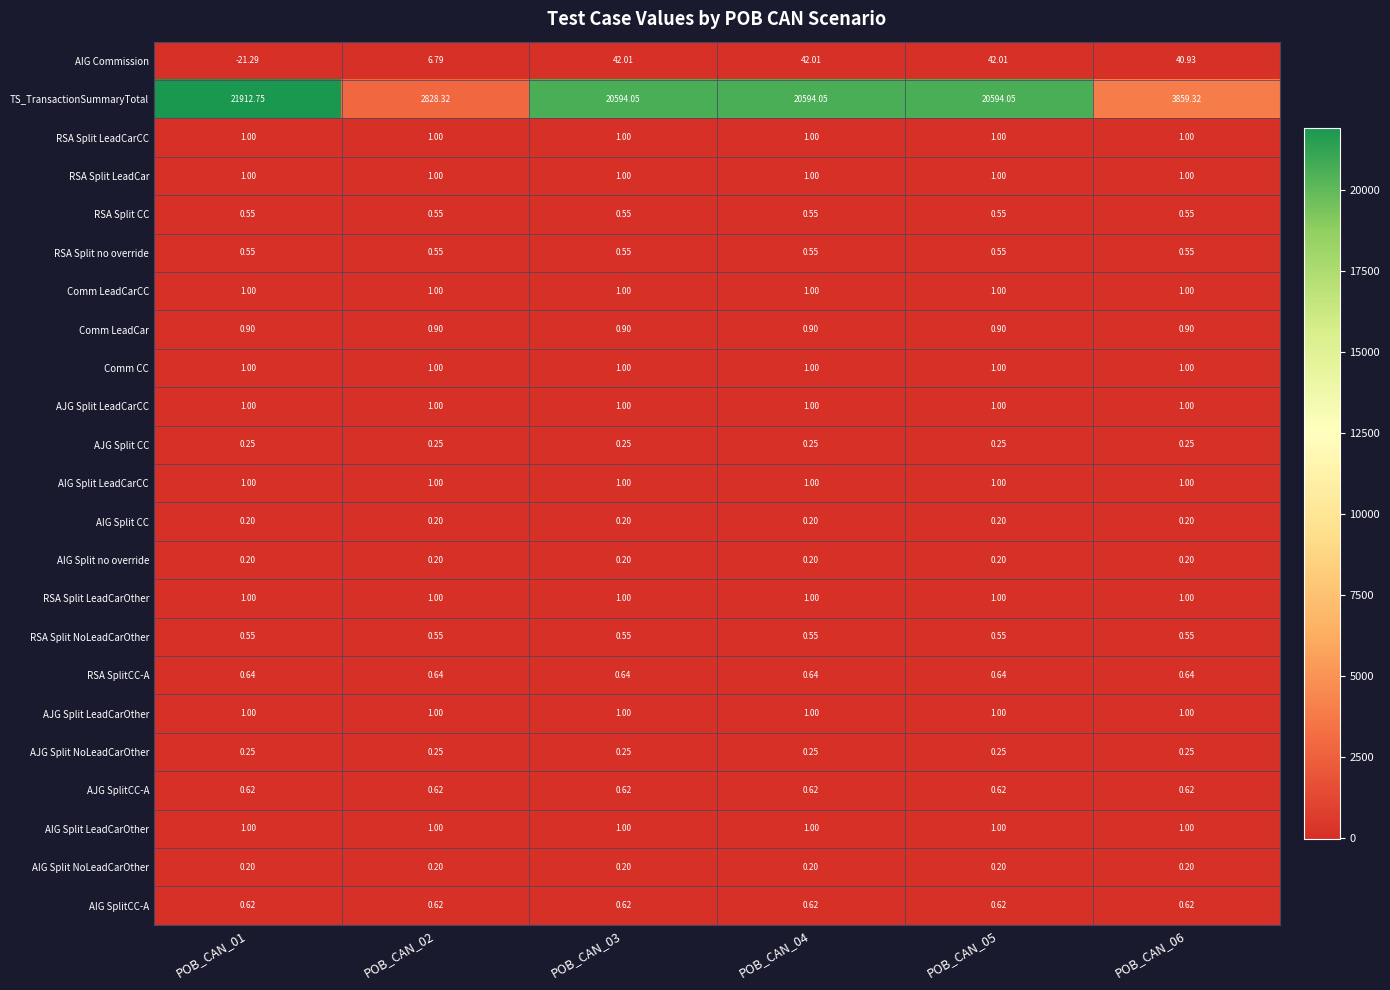

Is the value of AIG Split LeadCarCC at POB_CAN_01 greater than the value of AJG Split CC at POB_CAN_06?

Yes